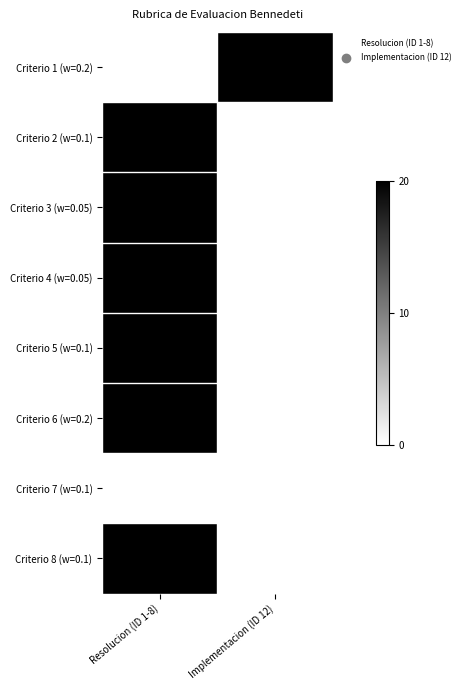

Reading right to left, what are all the values shown in this chart?

Criterio 1 (w=0.2): Implementacion (ID 12)=20	Resolucion (ID 1-8)=0
Criterio 2 (w=0.1): Implementacion (ID 12)=0	Resolucion (ID 1-8)=20
Criterio 3 (w=0.05): Implementacion (ID 12)=0	Resolucion (ID 1-8)=20
Criterio 4 (w=0.05): Implementacion (ID 12)=0	Resolucion (ID 1-8)=20
Criterio 5 (w=0.1): Implementacion (ID 12)=0	Resolucion (ID 1-8)=20
Criterio 6 (w=0.2): Implementacion (ID 12)=0	Resolucion (ID 1-8)=20
Criterio 7 (w=0.1): Implementacion (ID 12)=0	Resolucion (ID 1-8)=0
Criterio 8 (w=0.1): Implementacion (ID 12)=0	Resolucion (ID 1-8)=20